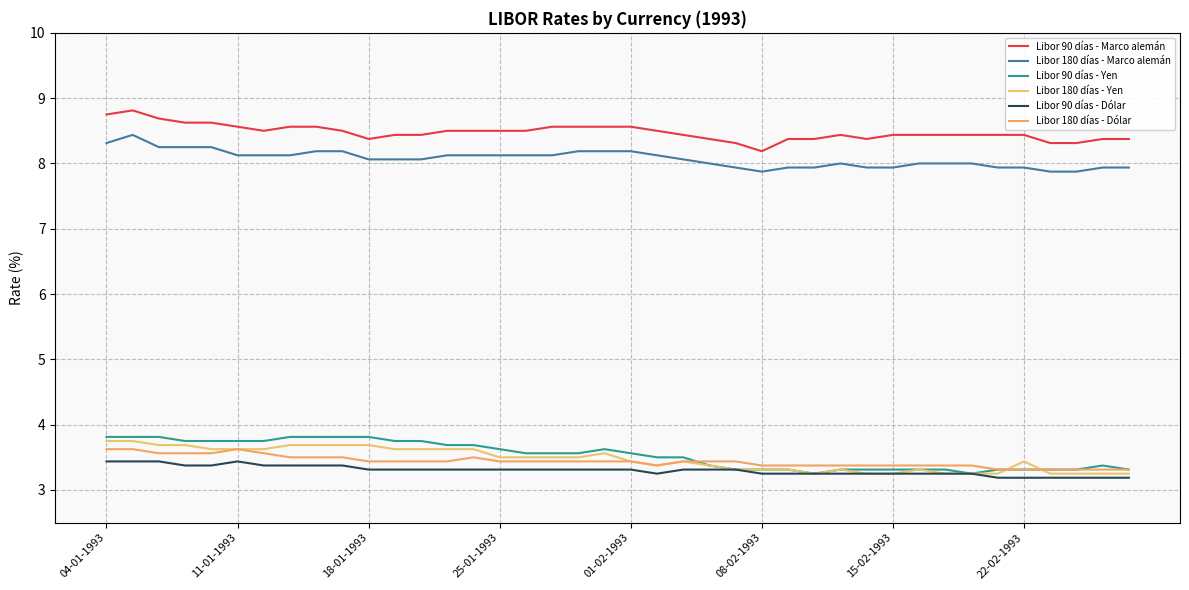

Is this an area chart (filled region under the line)?

No